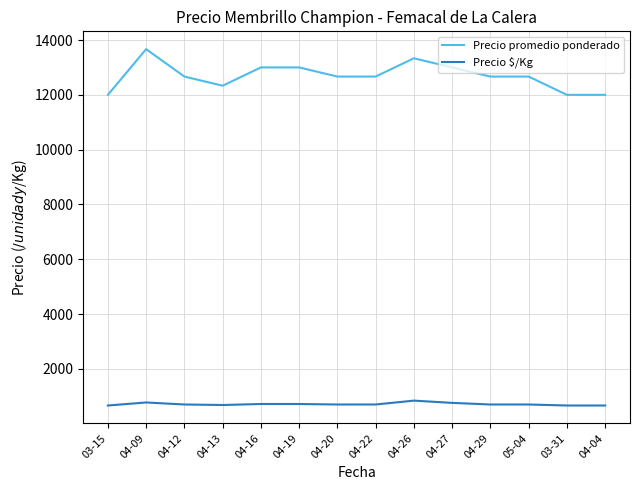

What are all the series names shown in the legend?

Precio promedio ponderado, Precio $/Kg